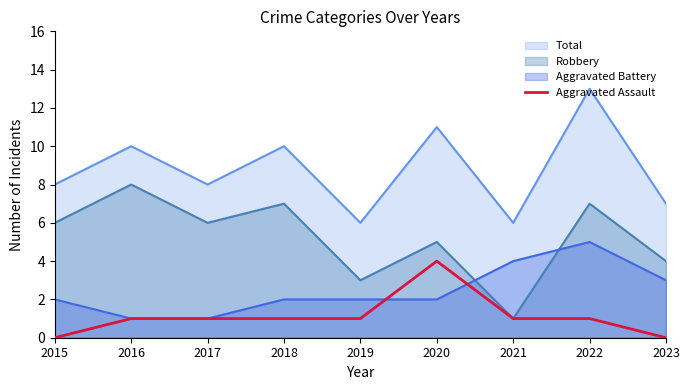

Reading right to left, extract all data points from this chart.

0	1	1	4	1	1	1	1	0